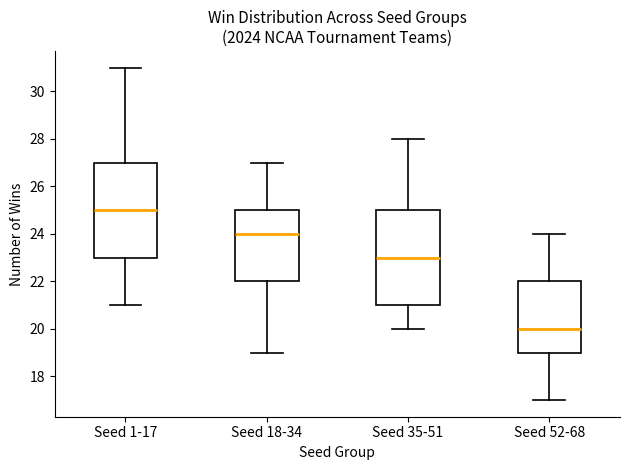

Reading left to right, transcribe this box plot: for each box, give where its median line is, the range the box spans, and where its two whiskers end, as read against the y-axis. The values are not printed on the chart, so give them approximately, as read against the axis.

Seed 1-17: median 25, box 23 to 27, whiskers 21 to 31
Seed 18-34: median 24, box 22 to 25, whiskers 19 to 27
Seed 35-51: median 23, box 21 to 25, whiskers 20 to 28
Seed 52-68: median 20, box 19 to 22, whiskers 17 to 24